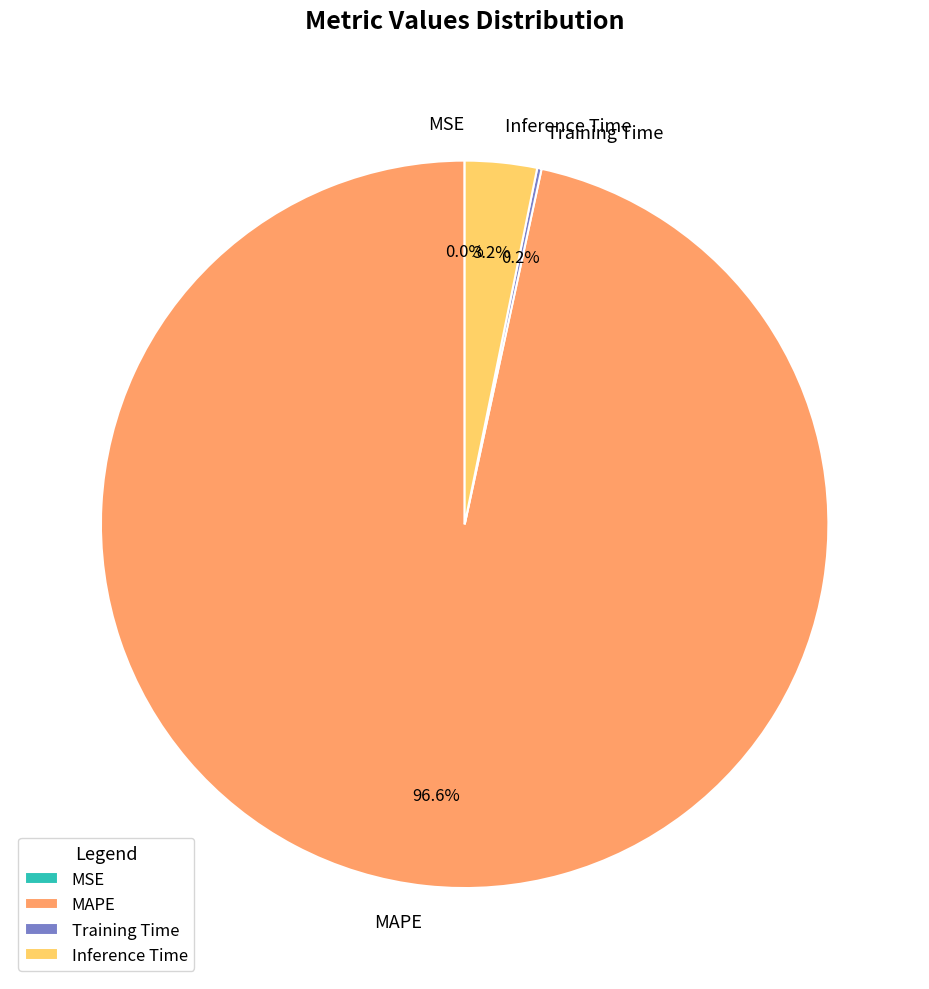

Is the sum of Inference Time and MAPE greater than half?

Yes